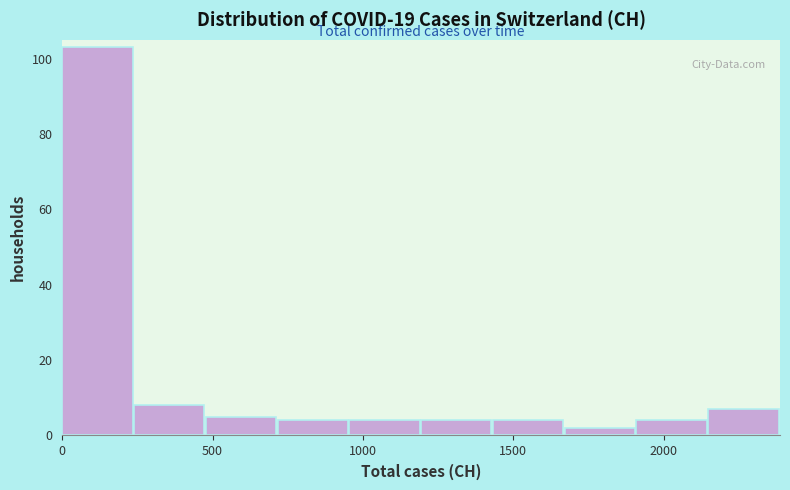

Reading left to right, transcribe this chart: for each bar, give the range it covers on the x-axis and its height. Neither the bar edges nor the heights are printed on the chart, so give them approximately, as read against the axes.

0 to 250: 104
250 to 500: 8
500 to 700: 6
700 to 950: 4
950 to 1200: 4
1200 to 1450: 4
1450 to 1650: 4
1650 to 1900: 2
1900 to 2150: 4
2150 to 2400: 8